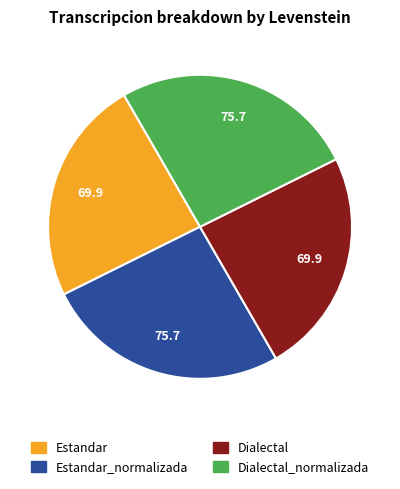

Is there a majority slice in this chart?

No